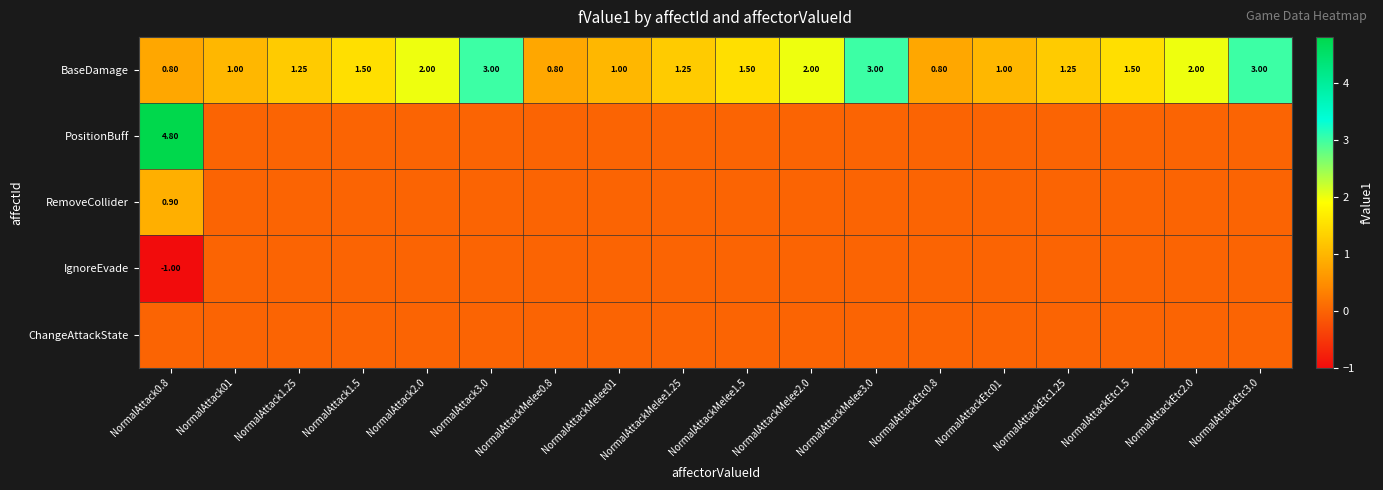

What is the average value of the BaseDamage series?

1.6